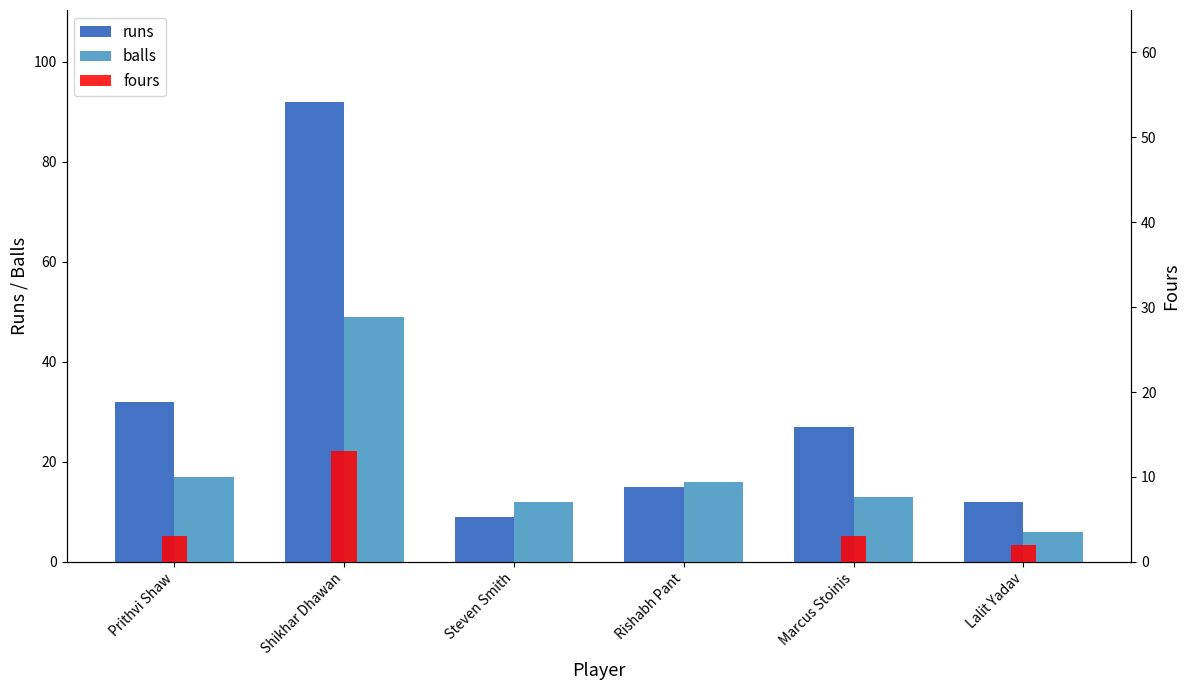

The fours series shows 3 at Prithvi Shaw. True or false?

True